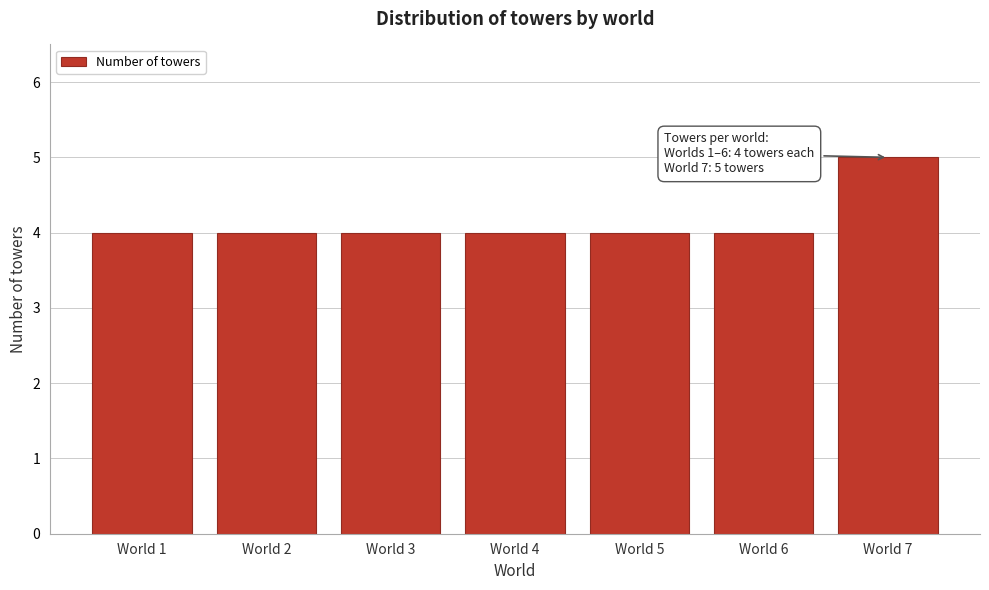

Reading left to right, transcribe all the data shown in this chart.

4	4	4	4	4	4	5